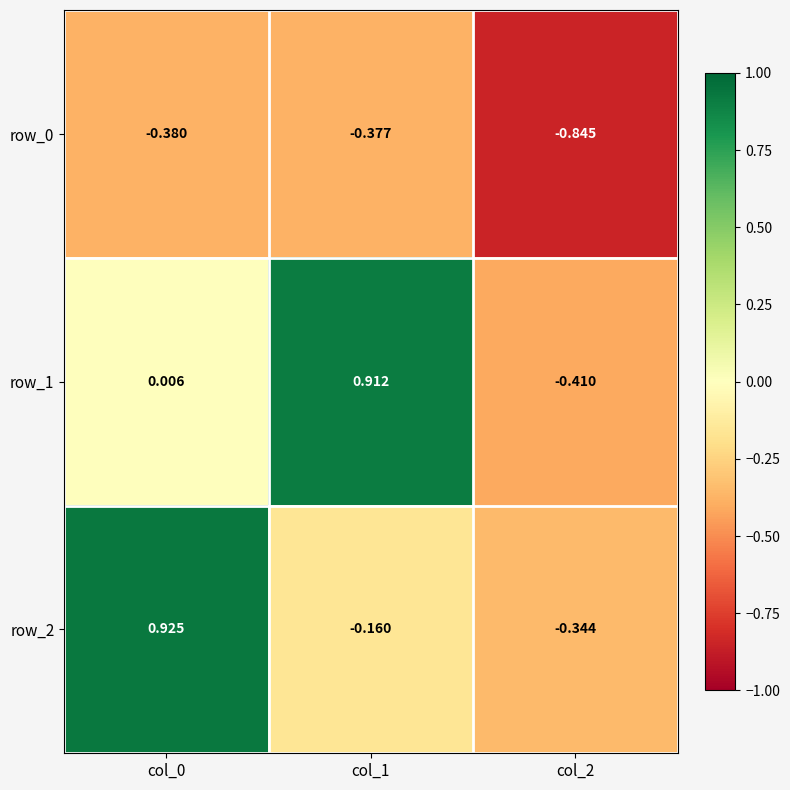

Is the value of row_1 at col_1 greater than the value of row_0 at col_0?

Yes